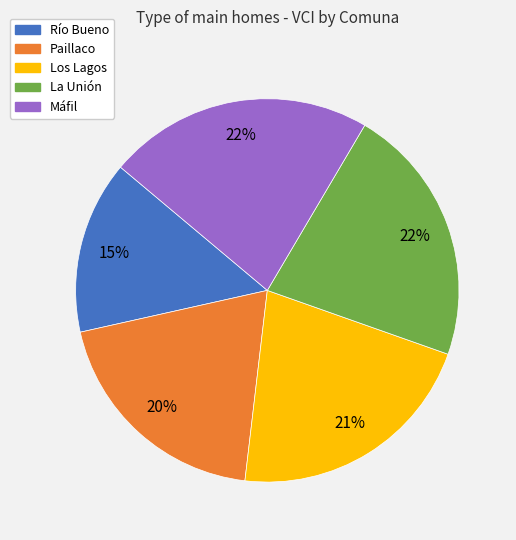

Is the sum of Los Lagos and La Unión greater than half?

No